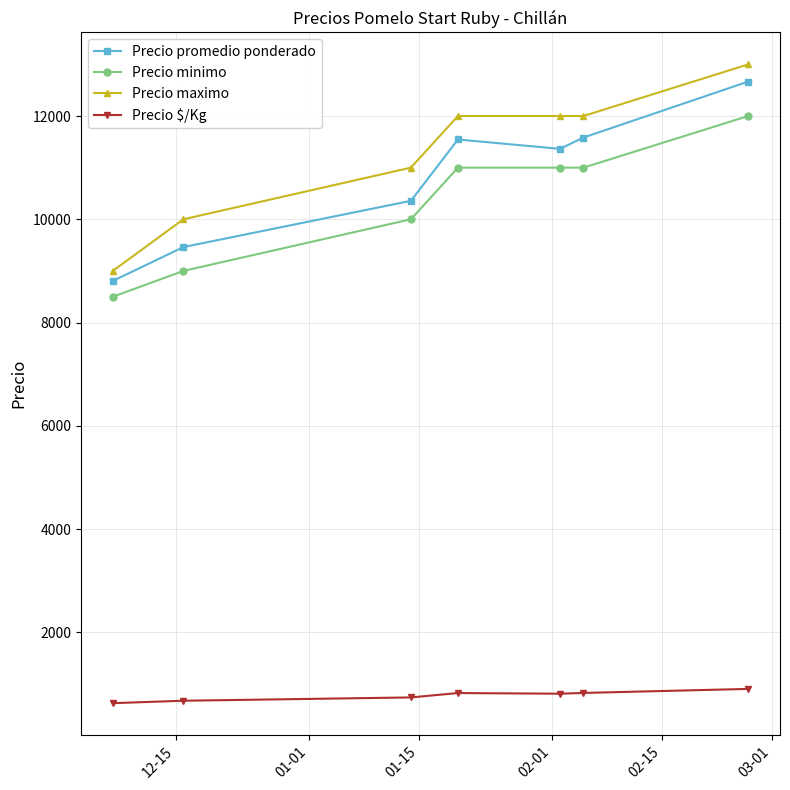

What is the value of the Precio $/Kg point at the 1st from the left?

629